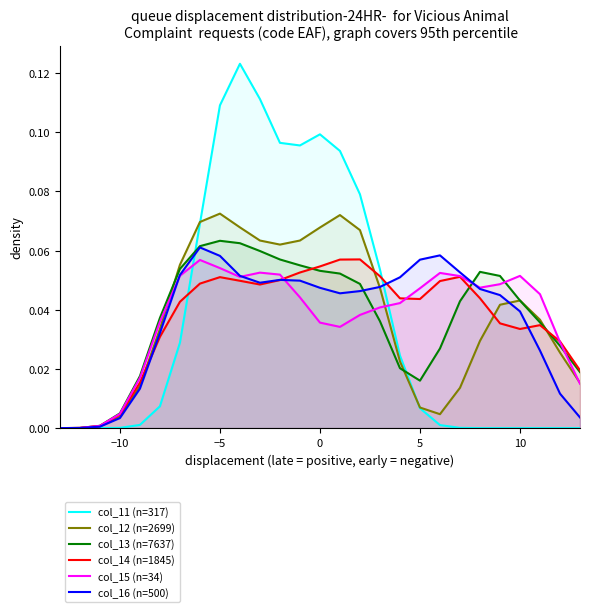

Which series has the largest range (max minus min)?

col_11 (n=317)